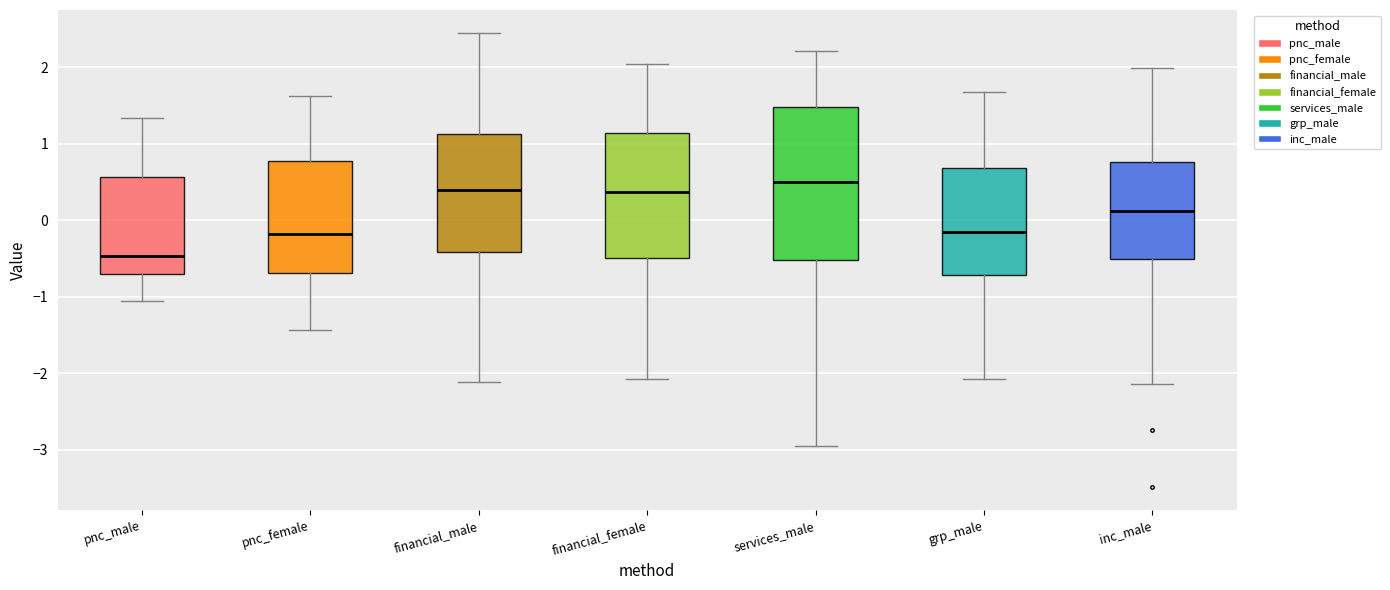

Reading left to right, transcribe this box plot: for each box, give where its median line is, the range the box spans, and where its two whiskers end, as read against the y-axis. The values are not printed on the chart, so give them approximately, as read against the axis.

pnc_male: median -0.5, box -0.7 to 0.6, whiskers -1.1 to 1.3
pnc_female: median -0.2, box -0.7 to 0.8, whiskers -1.4 to 1.6
financial_male: median 0.4, box -0.4 to 1.1, whiskers -2.1 to 2.5
financial_female: median 0.4, box -0.5 to 1.1, whiskers -2.1 to 2.0
services_male: median 0.5, box -0.5 to 1.5, whiskers -2.9 to 2.2
grp_male: median -0.2, box -0.7 to 0.7, whiskers -2.1 to 1.7
inc_male: median 0.1, box -0.5 to 0.8, whiskers -2.1 to 2.0